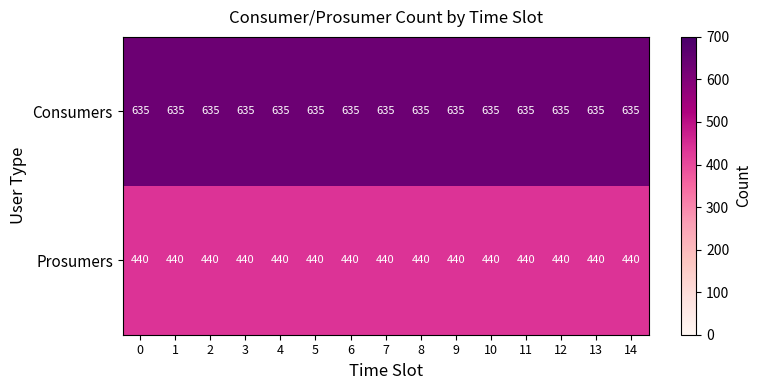

What is the sum of the Prosumers values at 3 and 11?

880